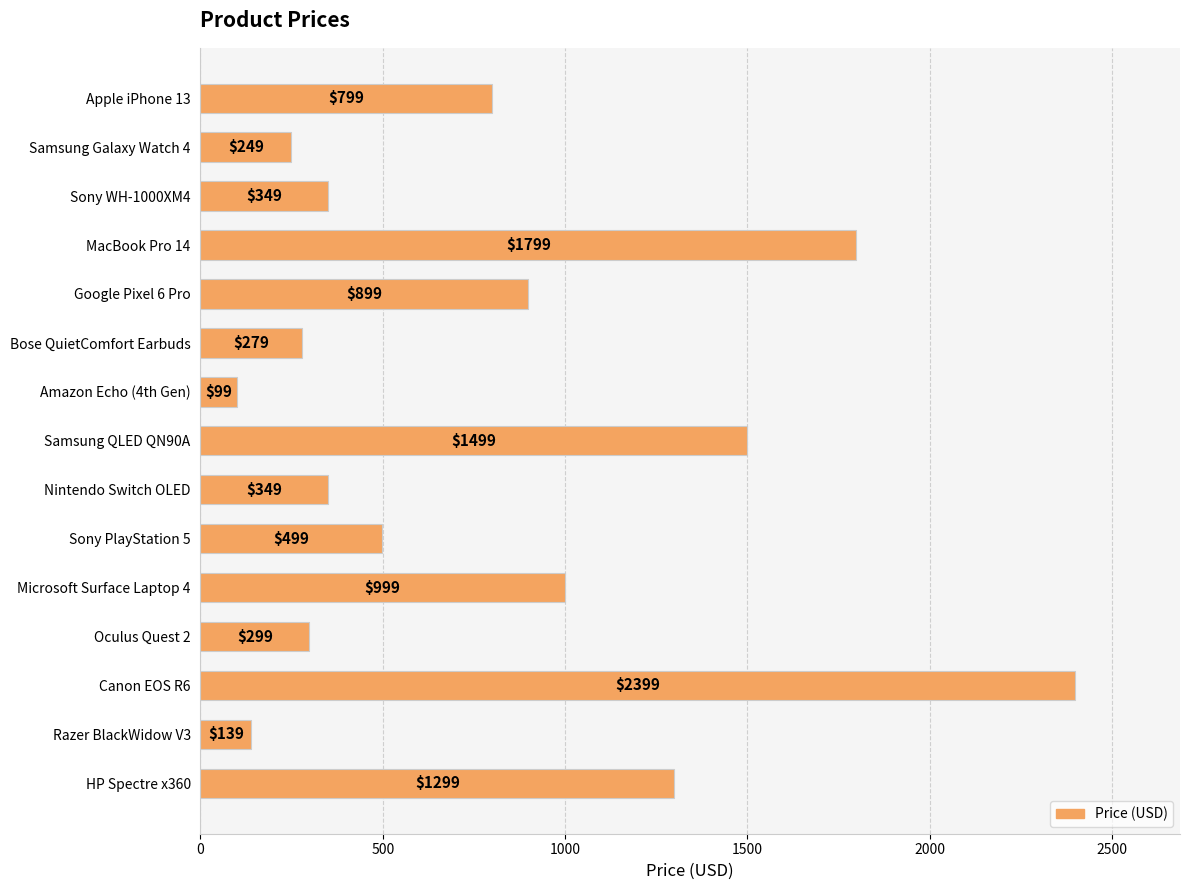

What position from the top is Razer BlackWidow V3?

14